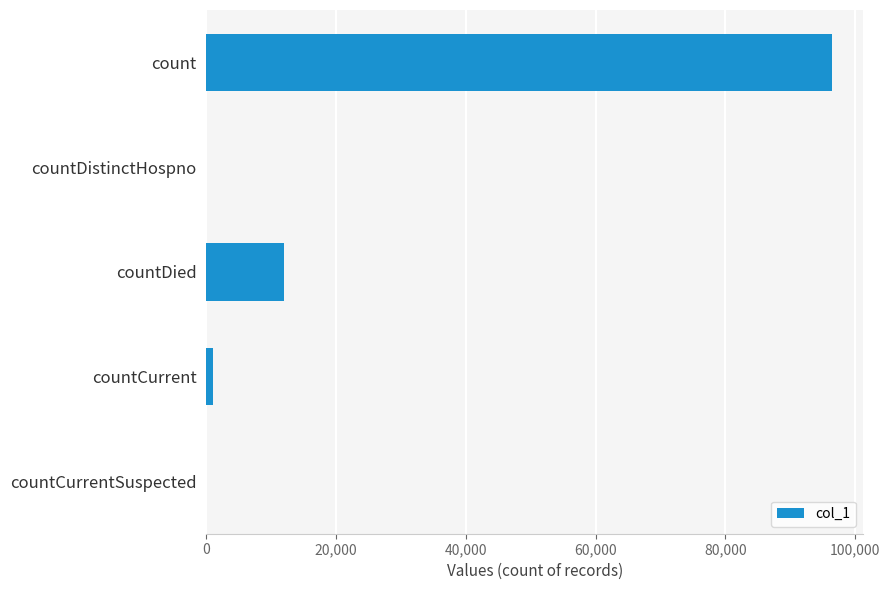

Which label corresponds to the largest value in the chart?

count